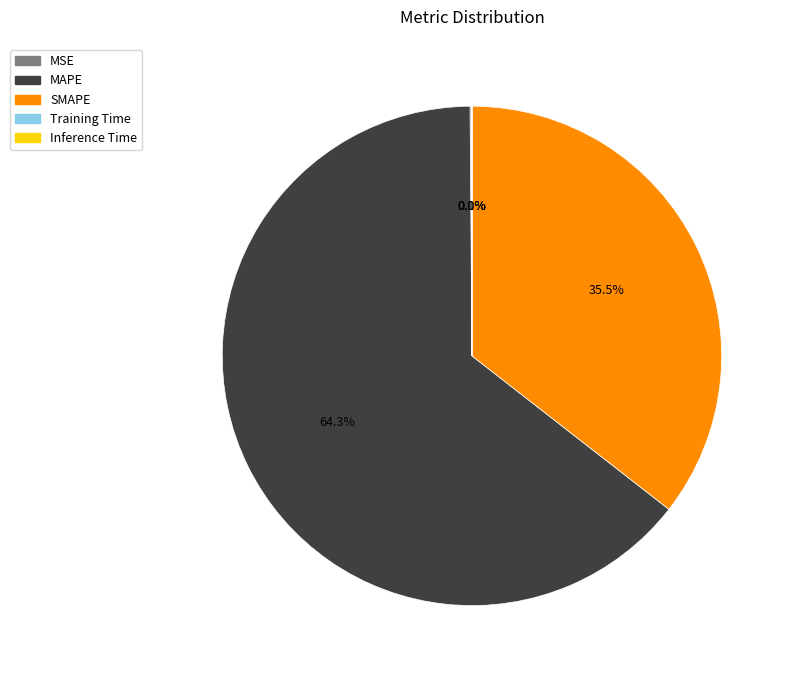

Which slice represents more than half of the pie?

MAPE